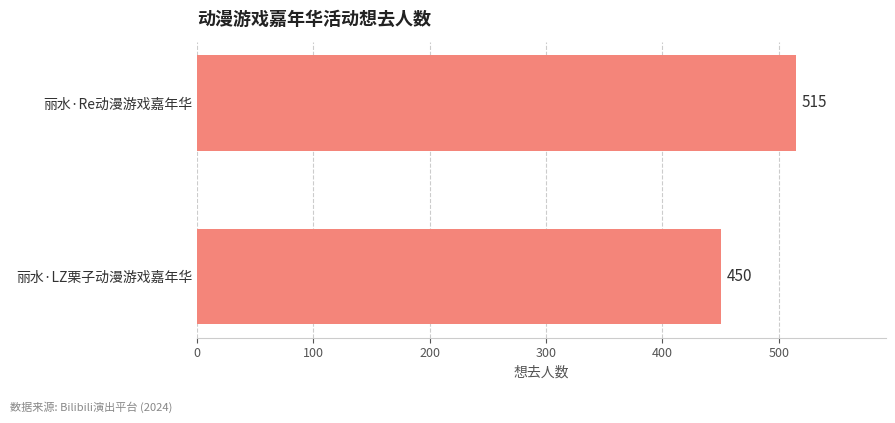

List the labels in order of value, largest first.

丽水·Re动漫游戏嘉年华, 丽水·LZ栗子动漫游戏嘉年华